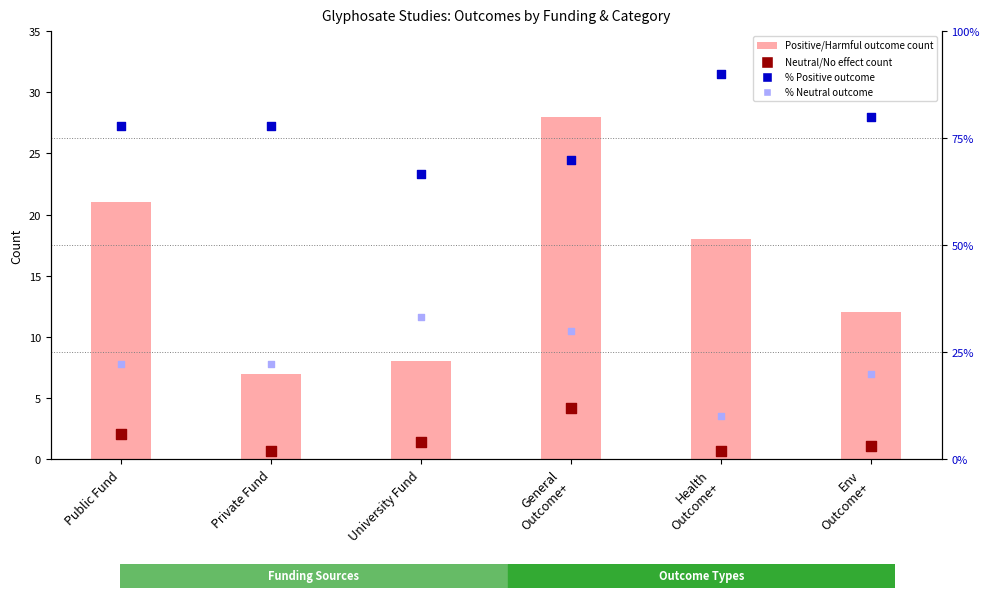

Which series contains the lowest Y value?

Neutral/No effect count